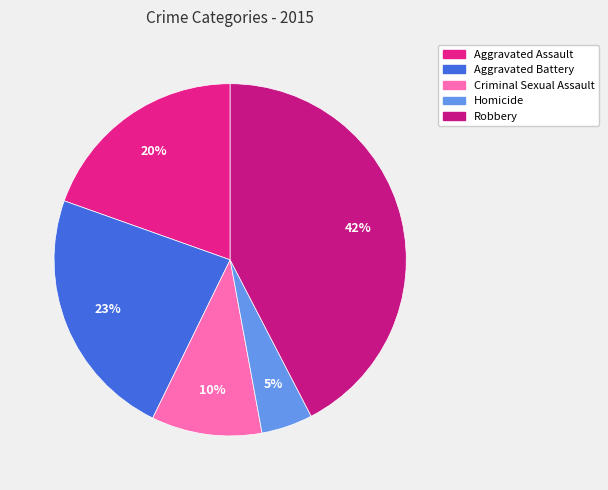

Does Aggravated Assault represent more than half of the total?

No